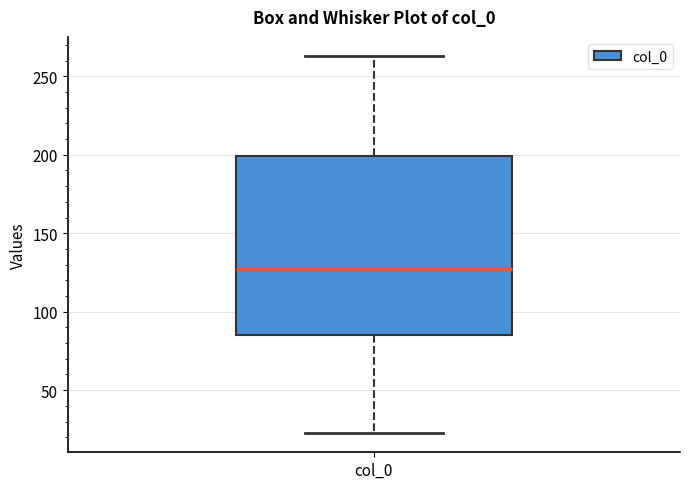

Read this box plot against the y-axis: the position of the median line, the range covered by the box, and the ends of both whiskers. The values are not printed on the chart, so give them approximately, as read against the axis.

median 125, box 85 to 200, whiskers 20 to 265